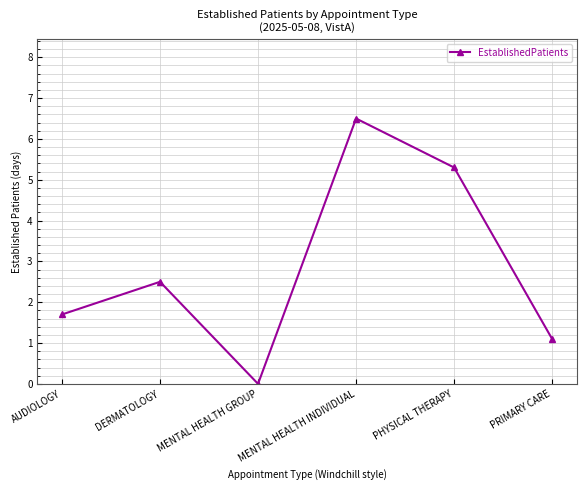

At which category does the data reach its first local valley?

MENTAL HEALTH GROUP